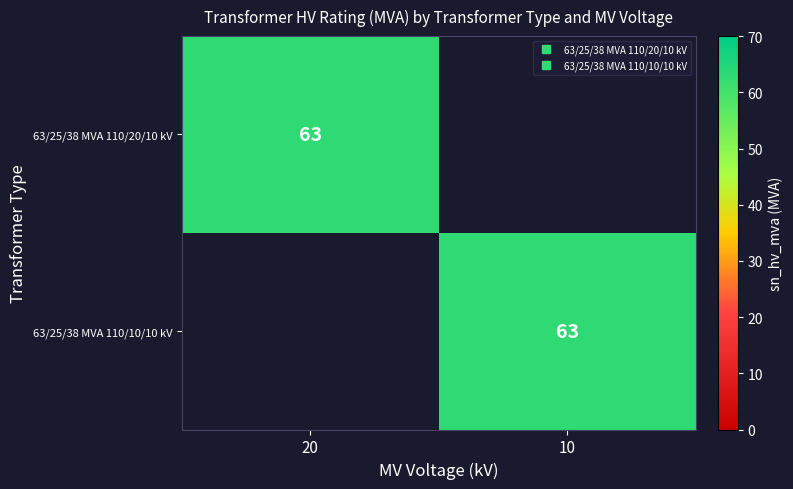

Which series has the largest total across all categories?

63/25/38 MVA 110/20/10 kV